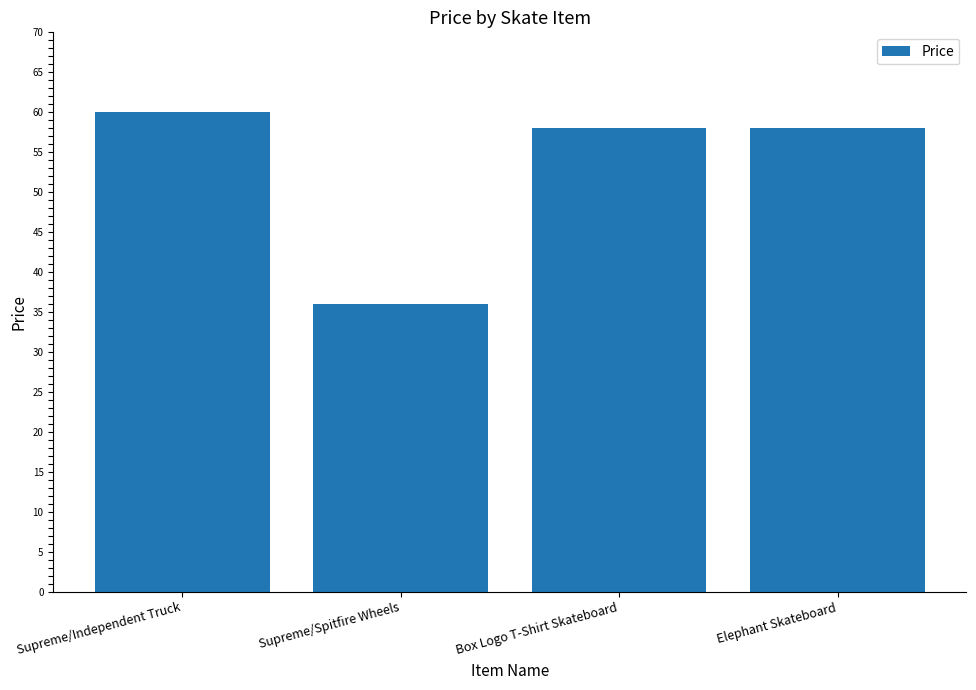

What is the average value?

53